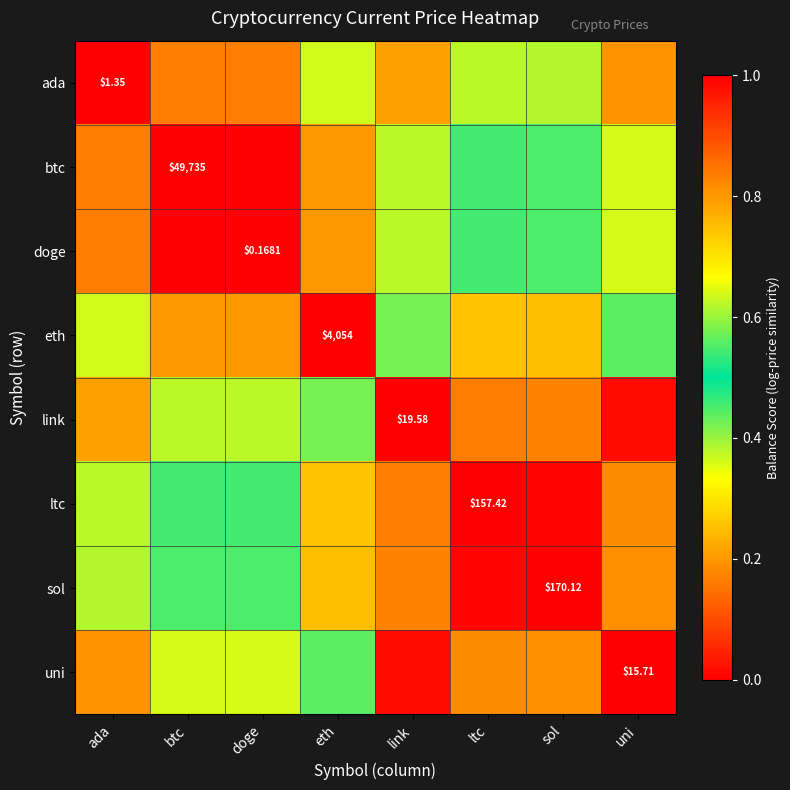

Which has a higher value, doge or sol?

doge